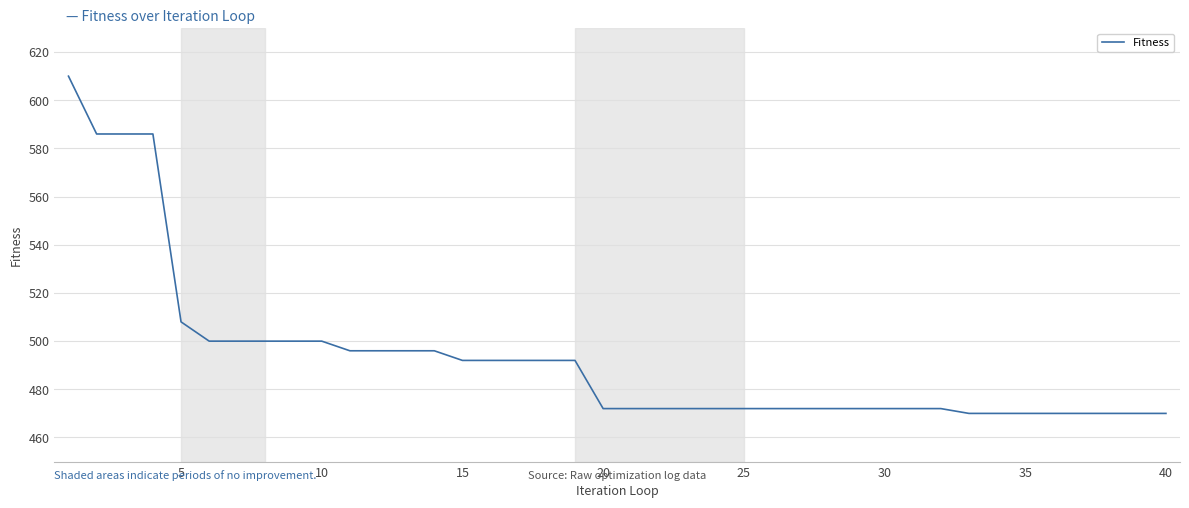

What is the difference between the second highest and second lowest values?

116